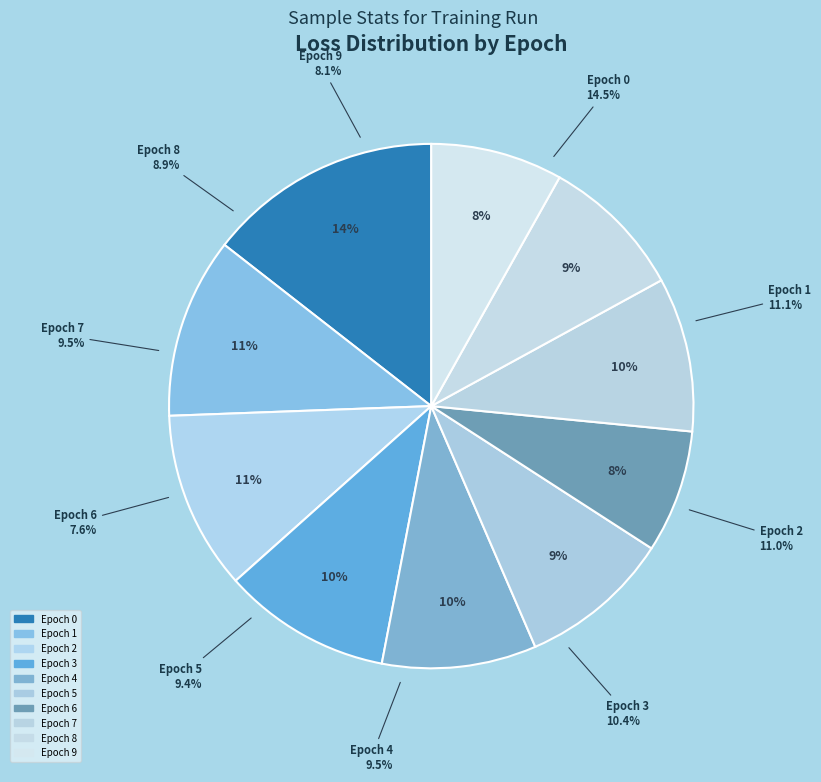

To the nearest percent, what percentage of the pie is Epoch 2?

11%